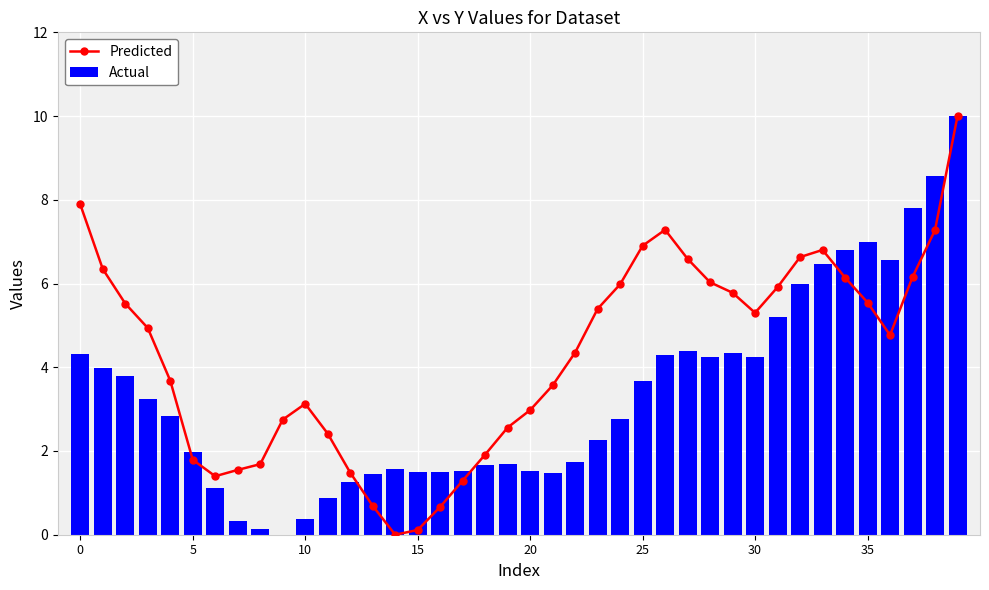

List the series in order of their overall mean, lowest first.

Actual, Predicted